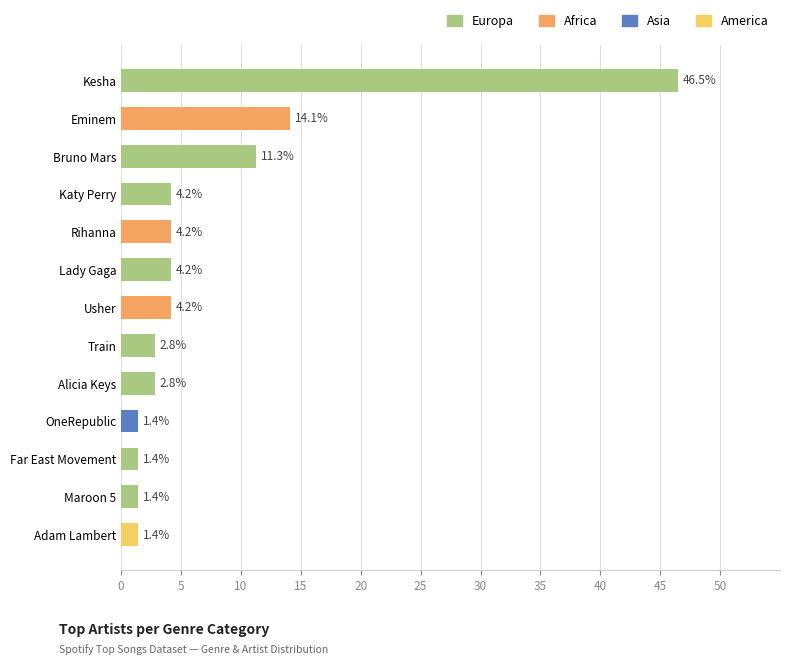

Does the chart contain stacked bars?

No